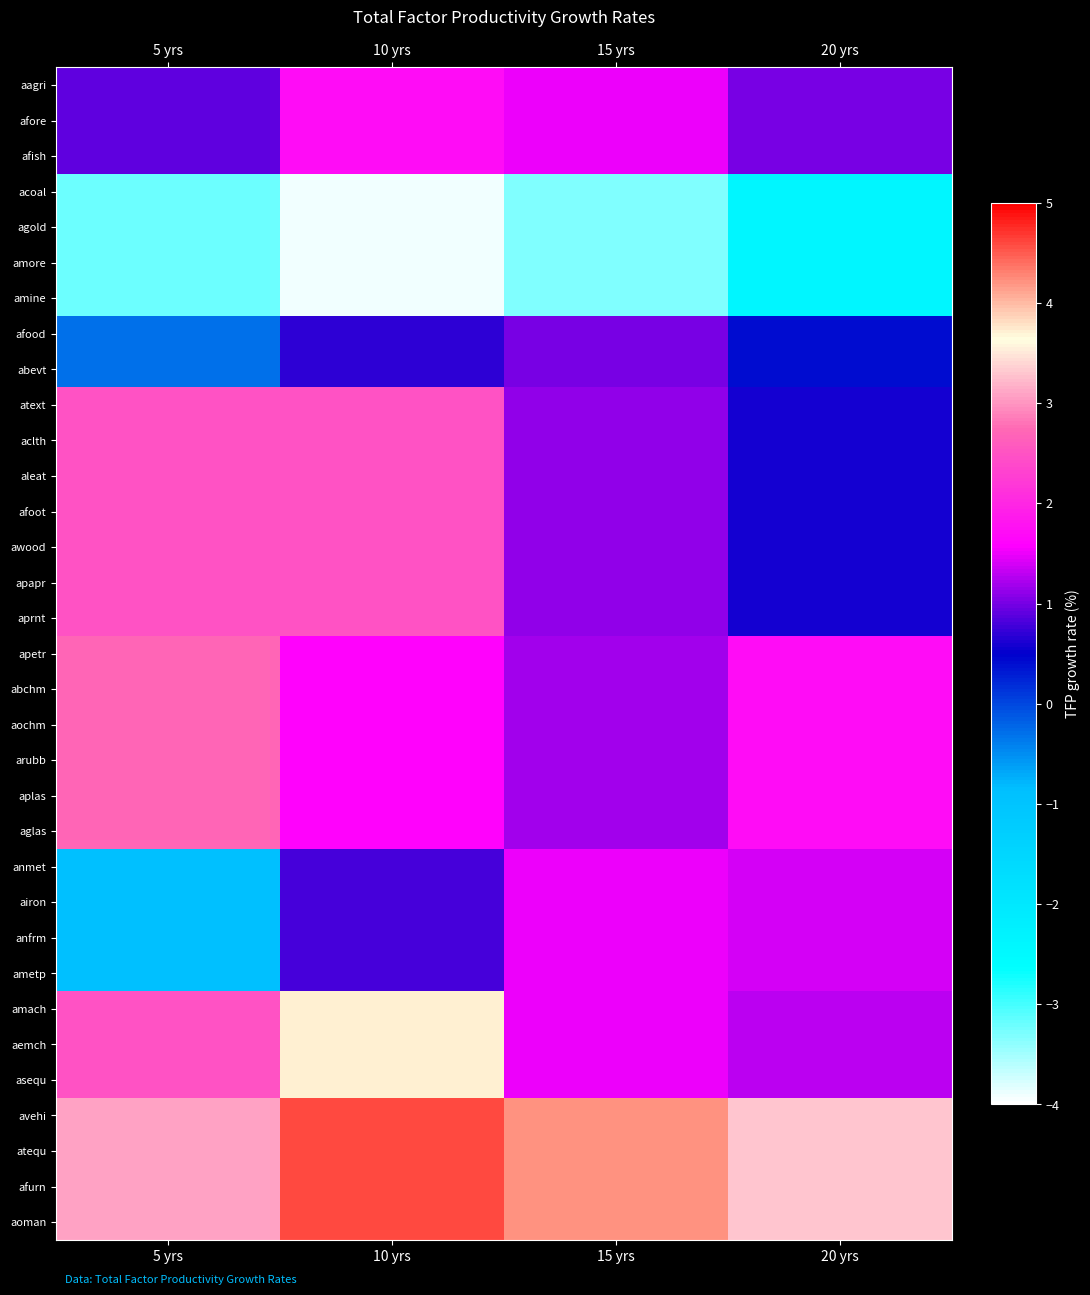

At which category is the sum across all series the highest?

10 yrs